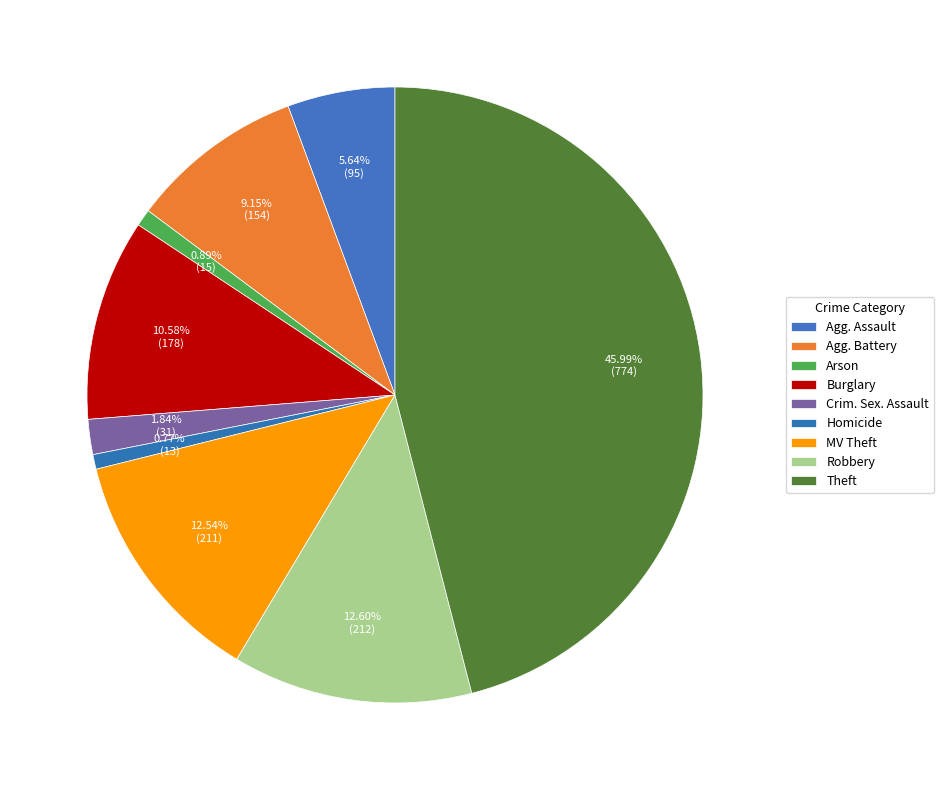

Which category has the smallest portion of the pie?

Homicide